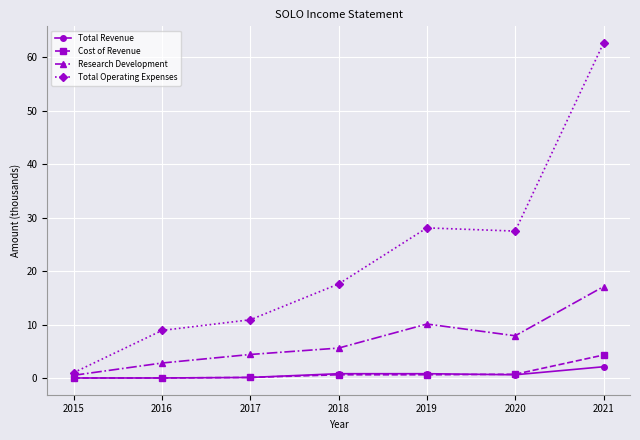

True or false: Total Revenue and Total Operating Expenses intersect in this chart.

False